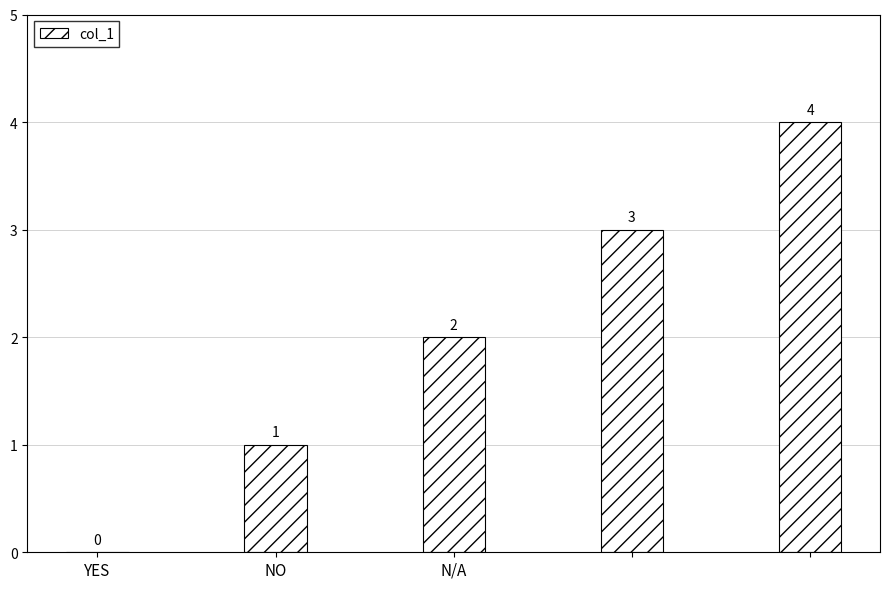

What is the sum of all values?

10